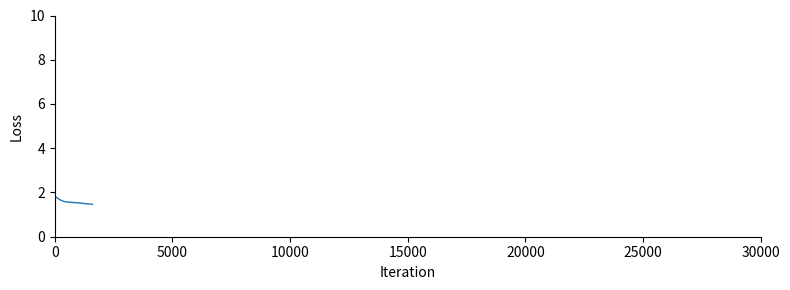

What is the average value?

1.6